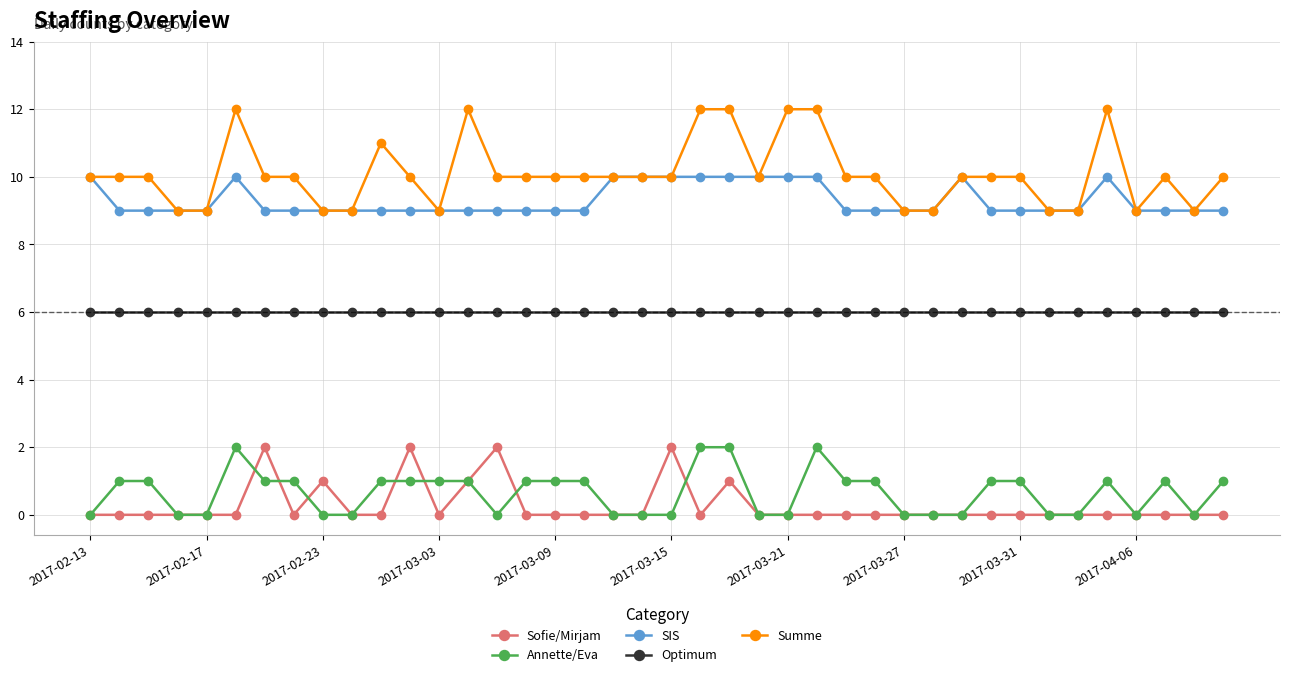

True or false: Sofie/Mirjam has more than 2 interior local peaks.

True